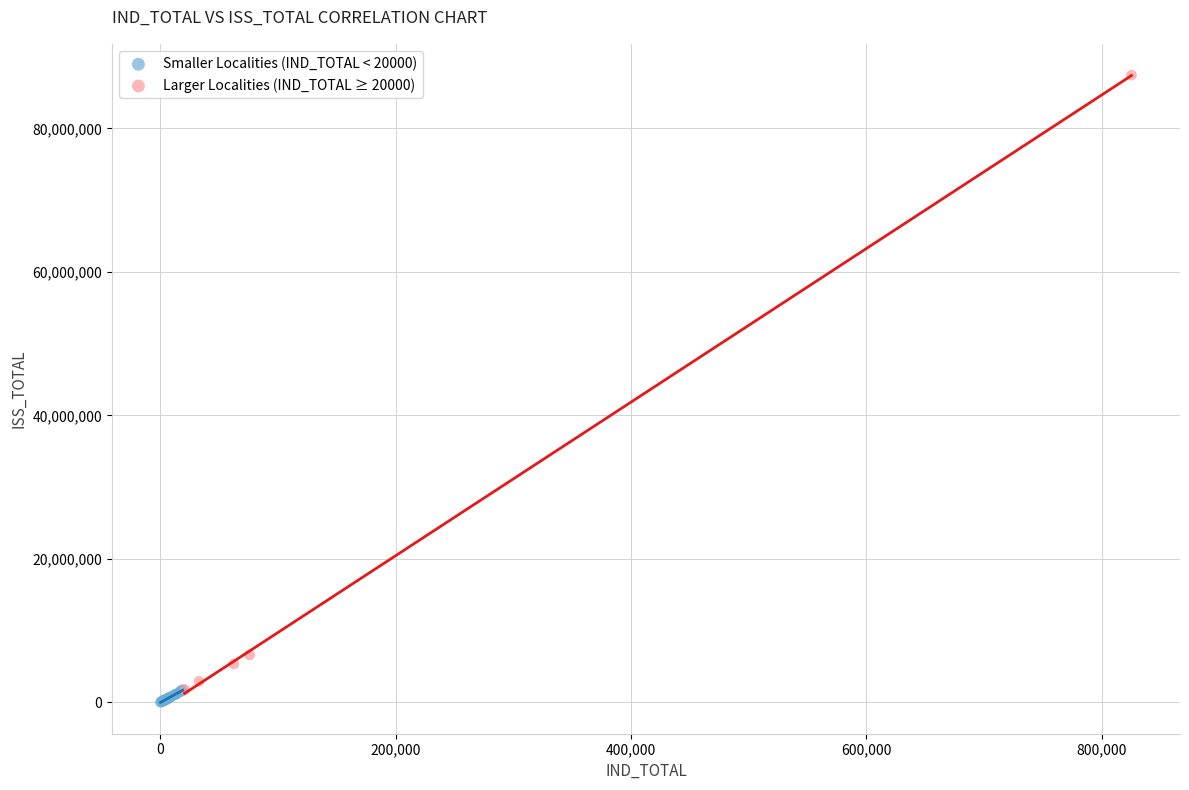

Which series contains the highest Y value?

Larger Localities (IND_TOTAL ≥ 20000)